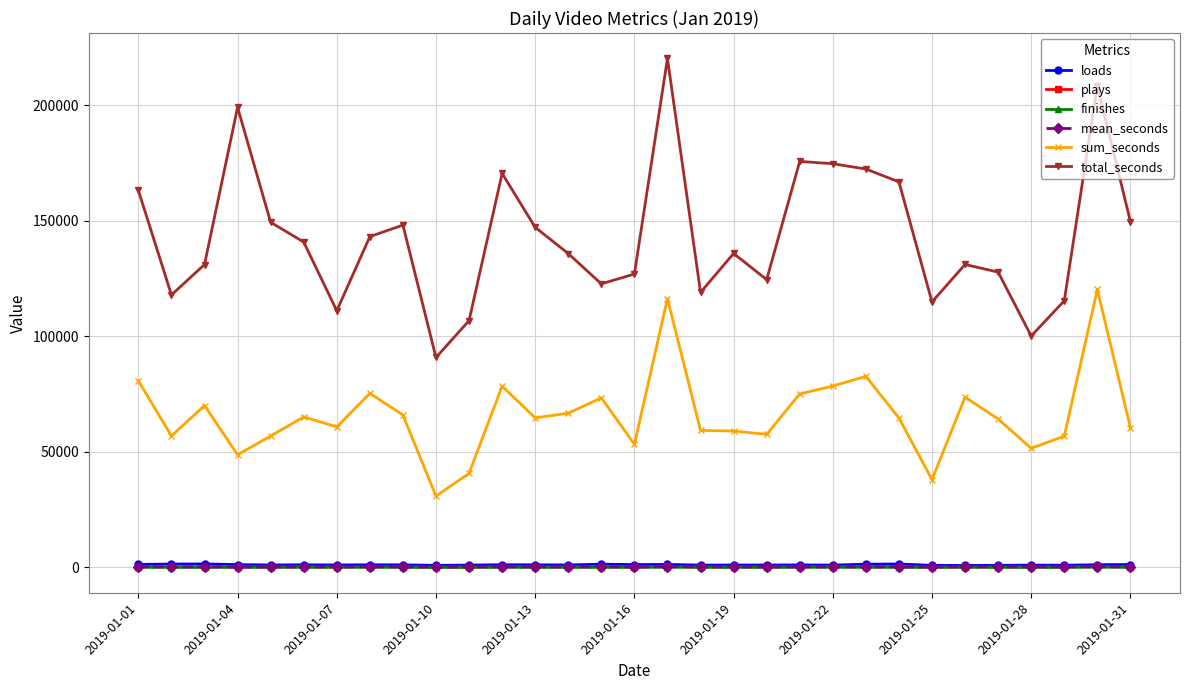

How many lines are shown in the chart?

6